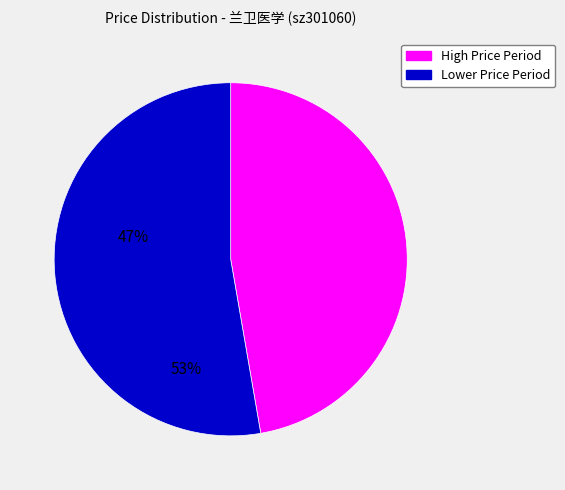

Between Lower Price Period and High Price Period, which is larger?

Lower Price Period